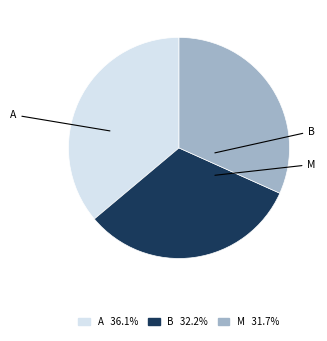

What is the ratio of the value at A 36.1% to the value at B 32.2%?

1.1